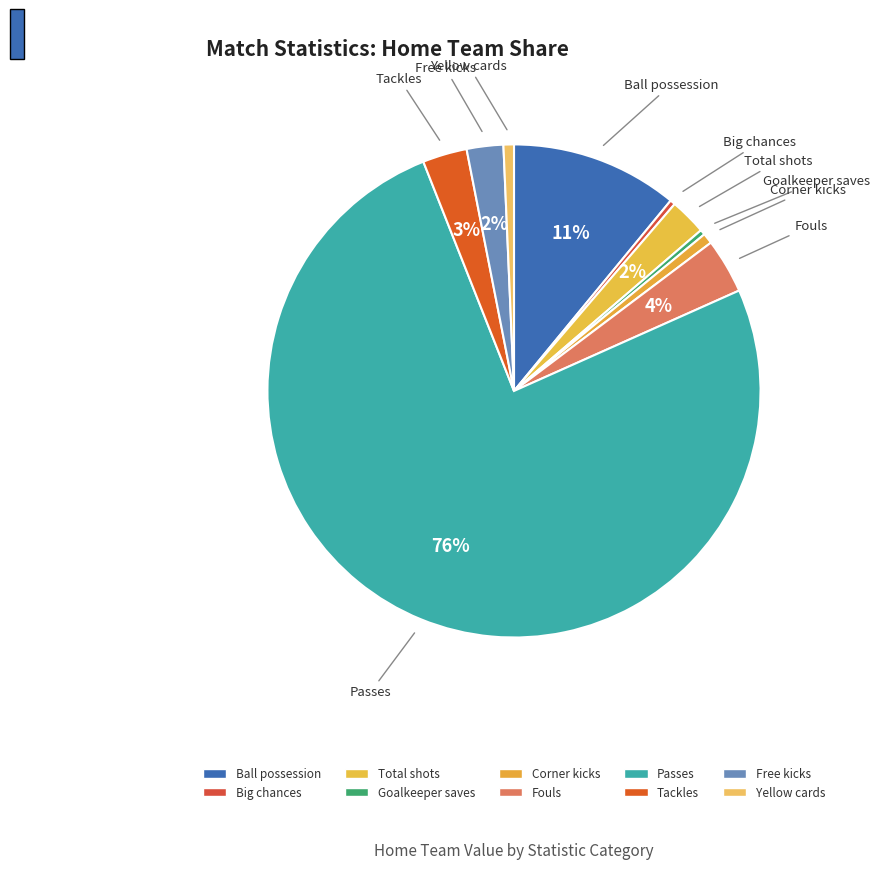

The Big chances slice represents 0% of the pie. True or false?

True